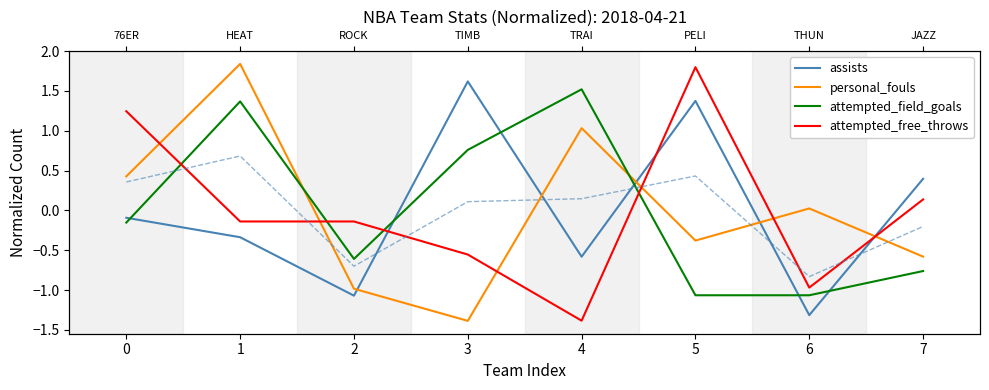

True or false: personal_fouls and attempted_field_goals intersect in this chart.

True